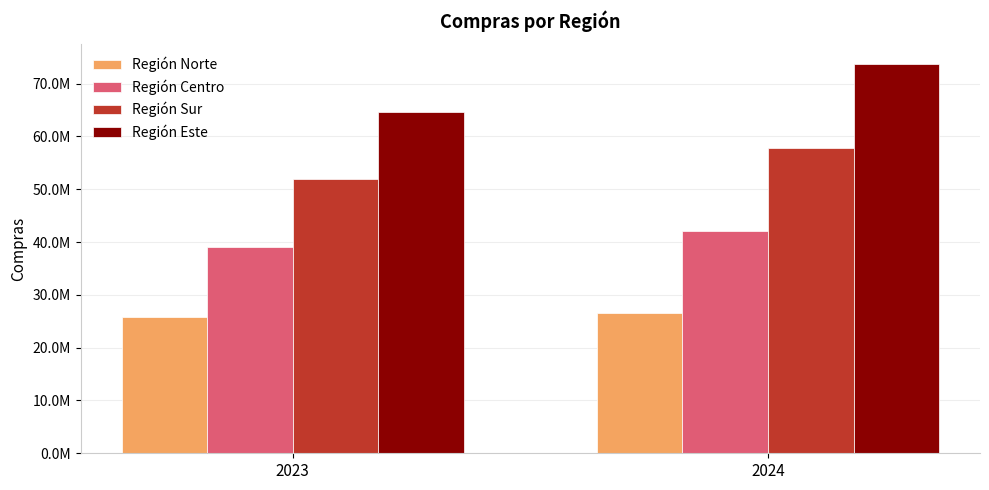

Rank the series by their maximum value, from lowest to highest.

Región Norte, Región Centro, Región Sur, Región Este